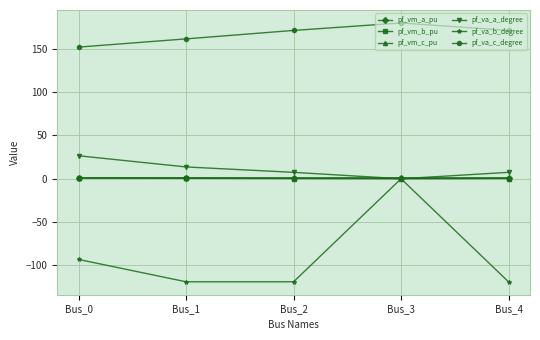

What is the minimum value shown in the chart?

-119.0